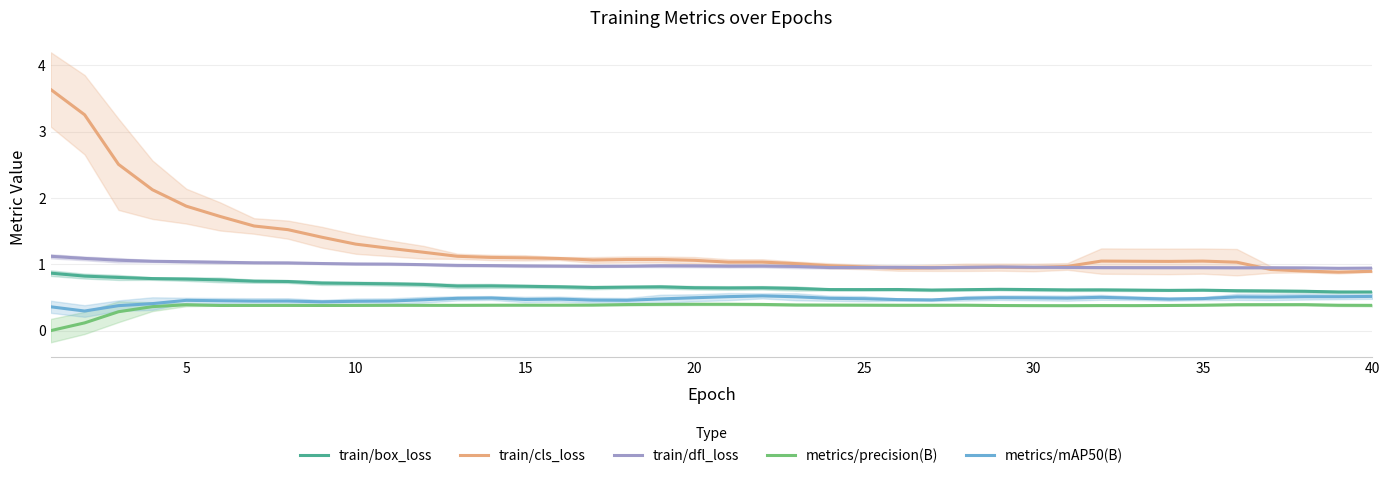

What is the highest value of the train/cls_loss series?

3.6